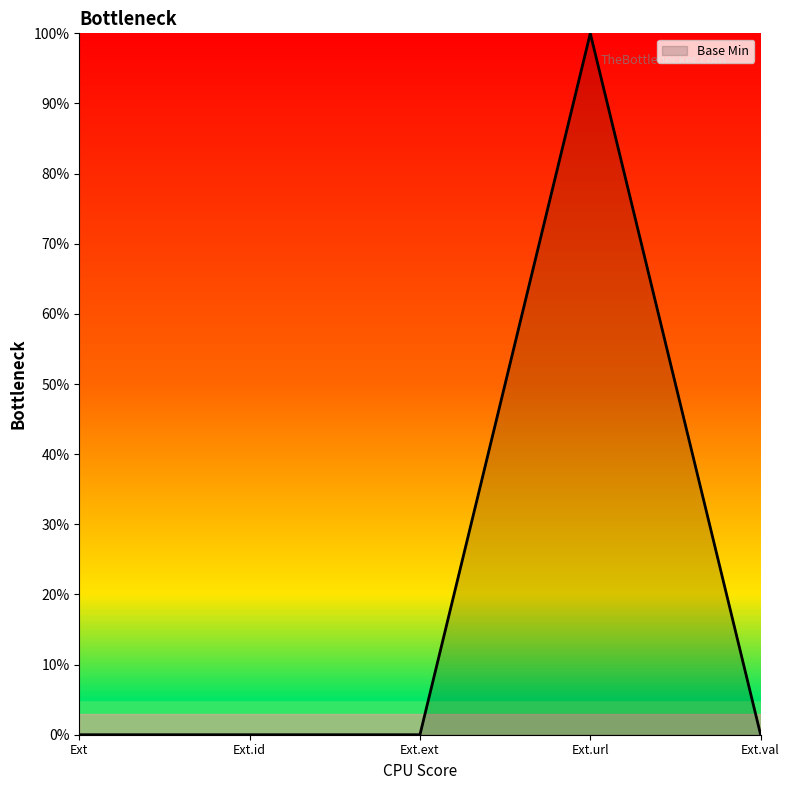

Does the chart display data point markers on the line(s)?

No